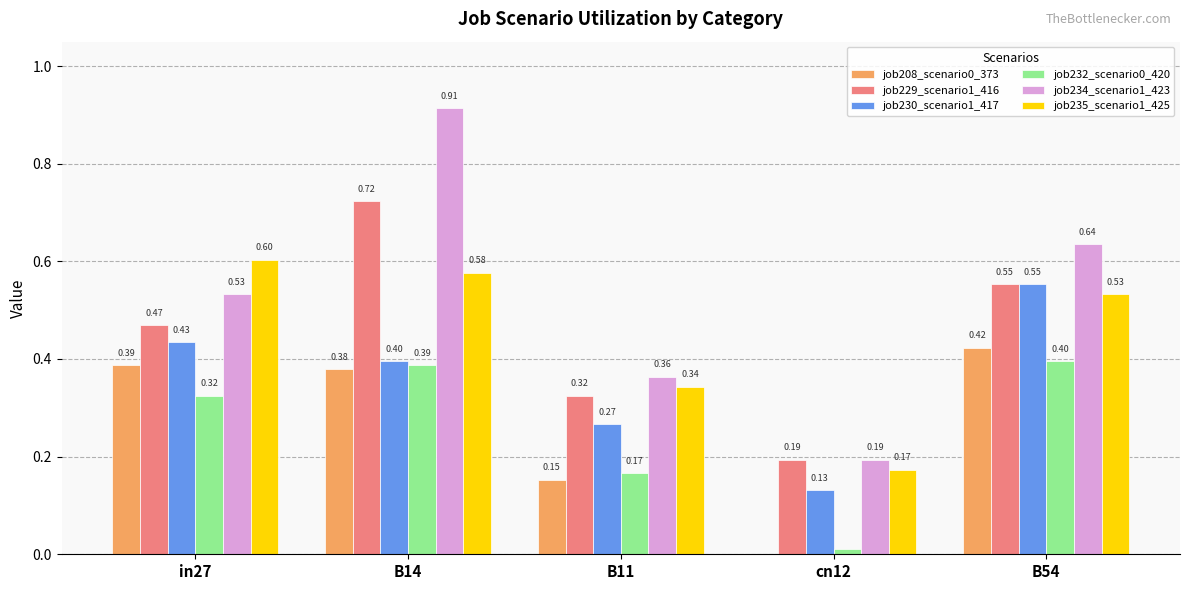

What is the sum of the job208_scenario0_373 values at in27 and B54?

0.8